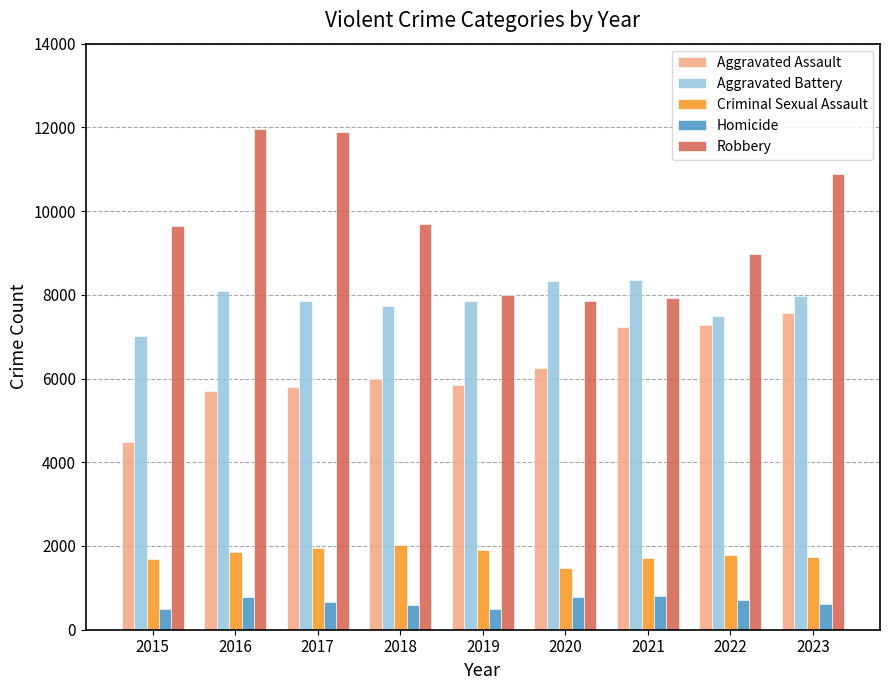

What is the value of the Homicide bar at the 7th from the left?

804